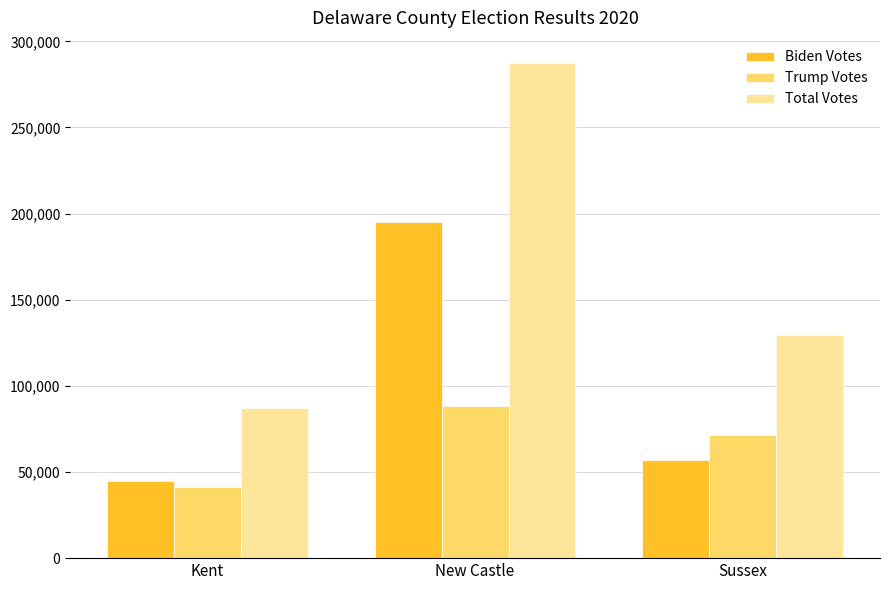

Is the value of Total Votes at Sussex greater than the value of Biden Votes at New Castle?

No